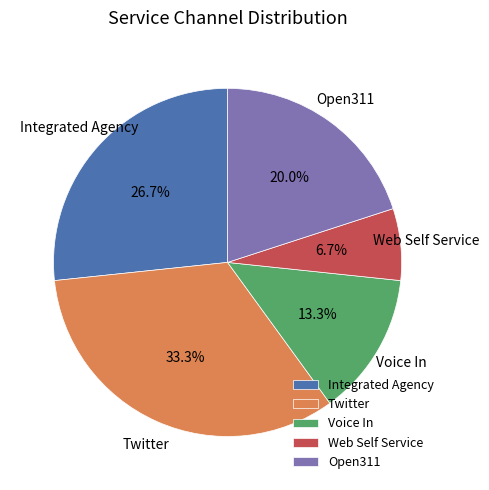

Is there any slice that represents more than half of the pie?

No